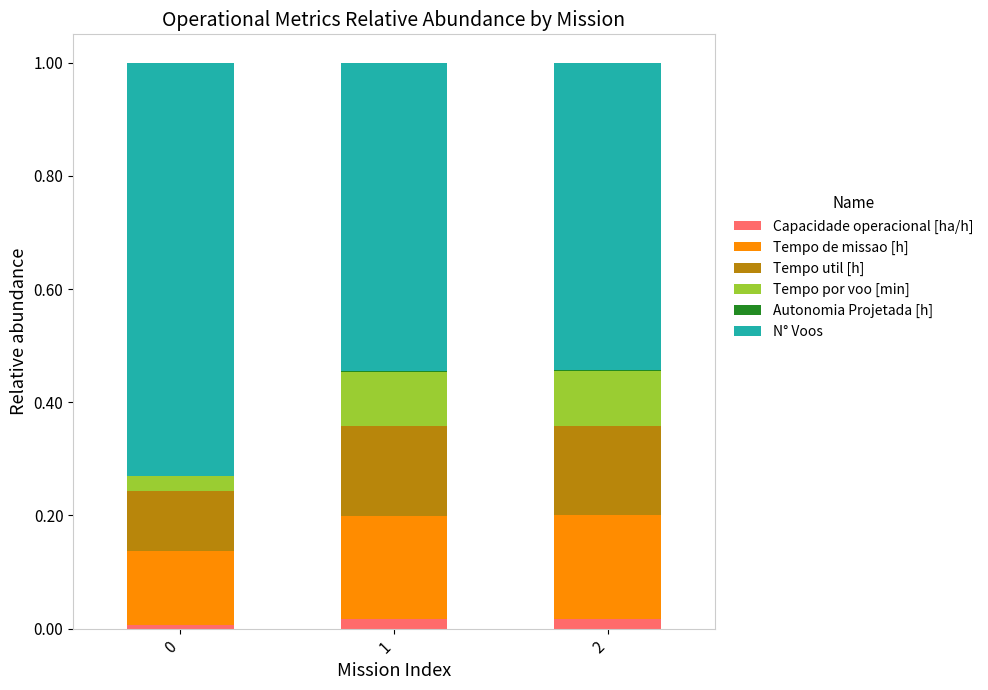

Are the bars horizontal?

No